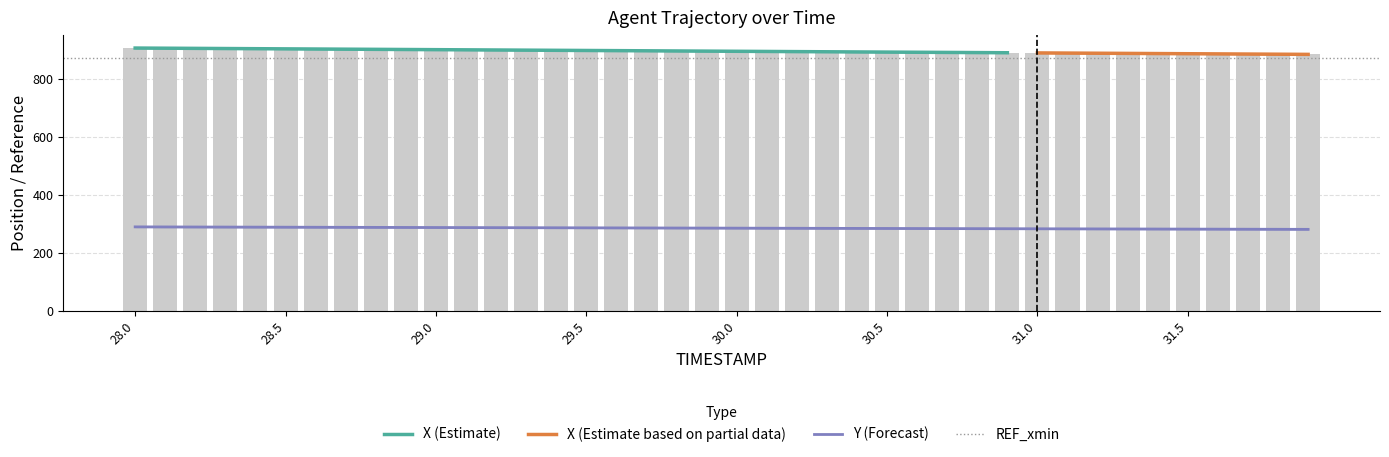

Reading left to right, transcribe all the data shown in this chart.

X: 907.8	907.3	906.7	906.2	905.6	905.0	904.5	903.9	903.4	902.8	902.2	901.7	901.1	900.6	900.0	899.4	898.9	898.3	897.8	897.2	896.6	896.1	895.5	894.9	894.4	893.8	893.3	892.7	892.1	891.6	891.0	890.5	889.9	889.3	888.8	888.2	887.6	887.1	886.5	886.0
Y: 289.4	289.2	289.0	288.7	288.5	288.3	288.1	287.8	287.6	287.4	287.2	287.0	286.7	286.5	286.3	286.1	285.9	285.6	285.4	285.2	285.0	284.8	284.5	284.3	284.1	283.9	283.7	283.4	283.2	283.0	282.8	282.6	282.4	282.1	281.9	281.7	281.5	281.3	281.1	280.8